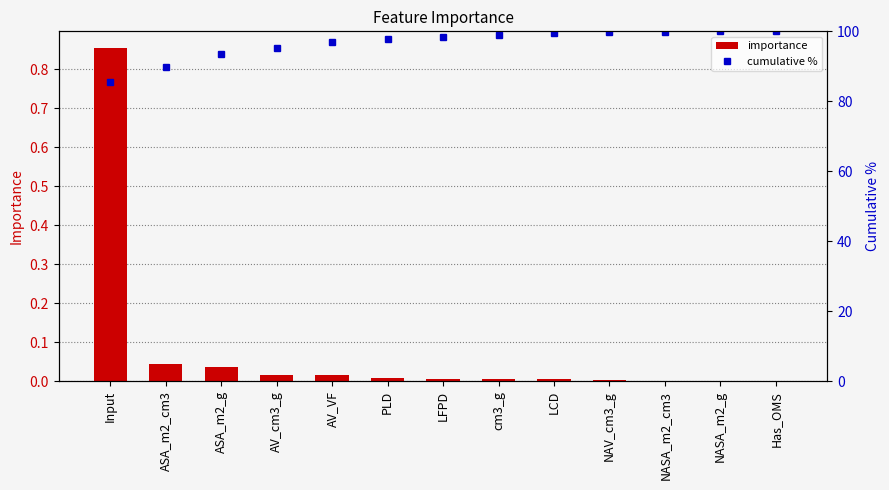

At which category is the sum across all series the highest?

Has_OMS